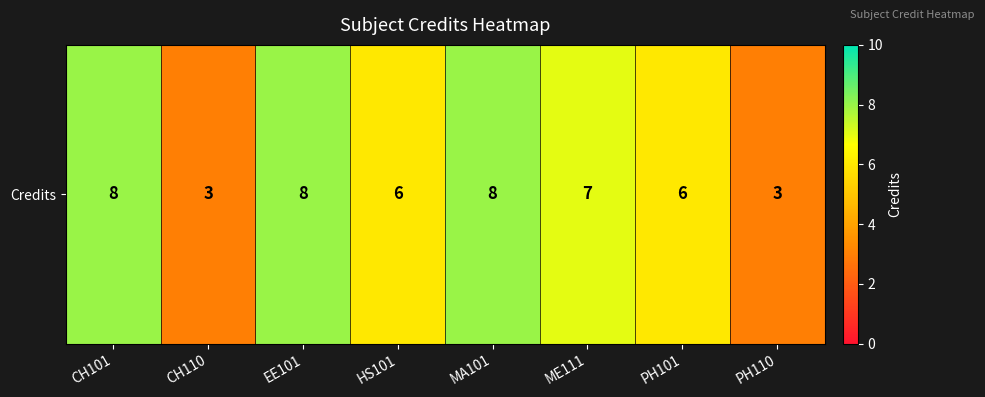

What is the maximum value shown in the chart?

8